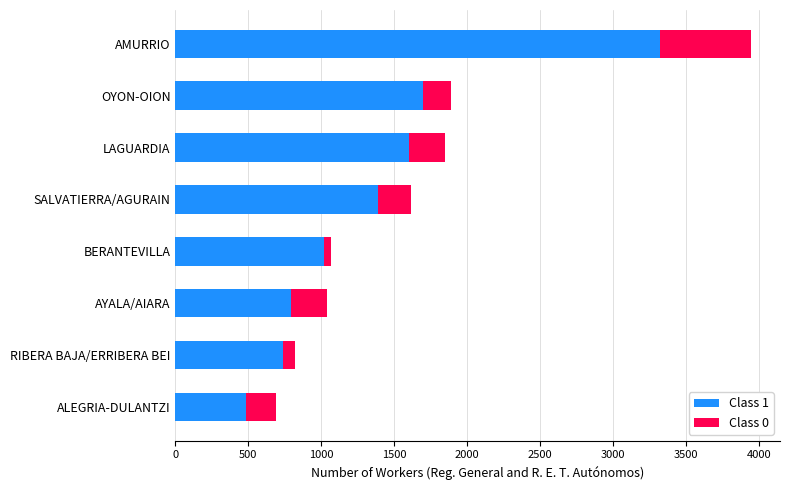

What is the average value of the Class 1 series?

1381